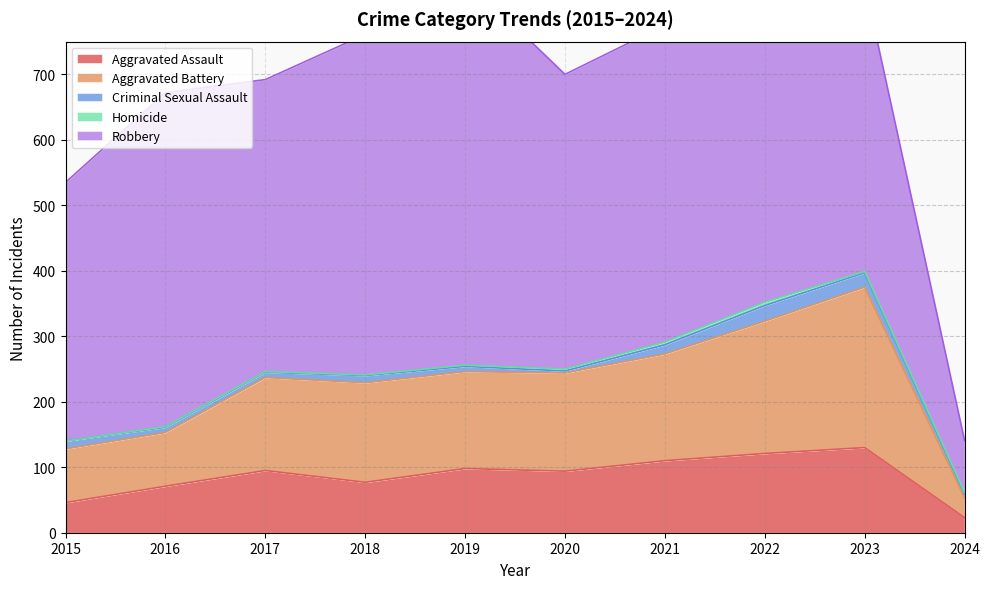

What is the value of the Robbery point at the 8th from the left?

521